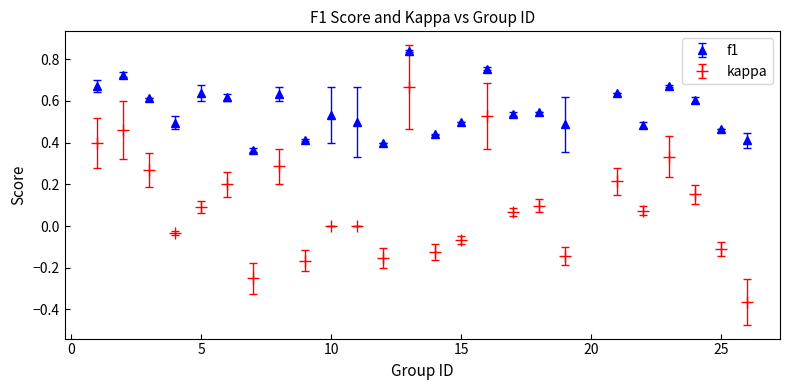

Which series has the largest total across all categories?

f1